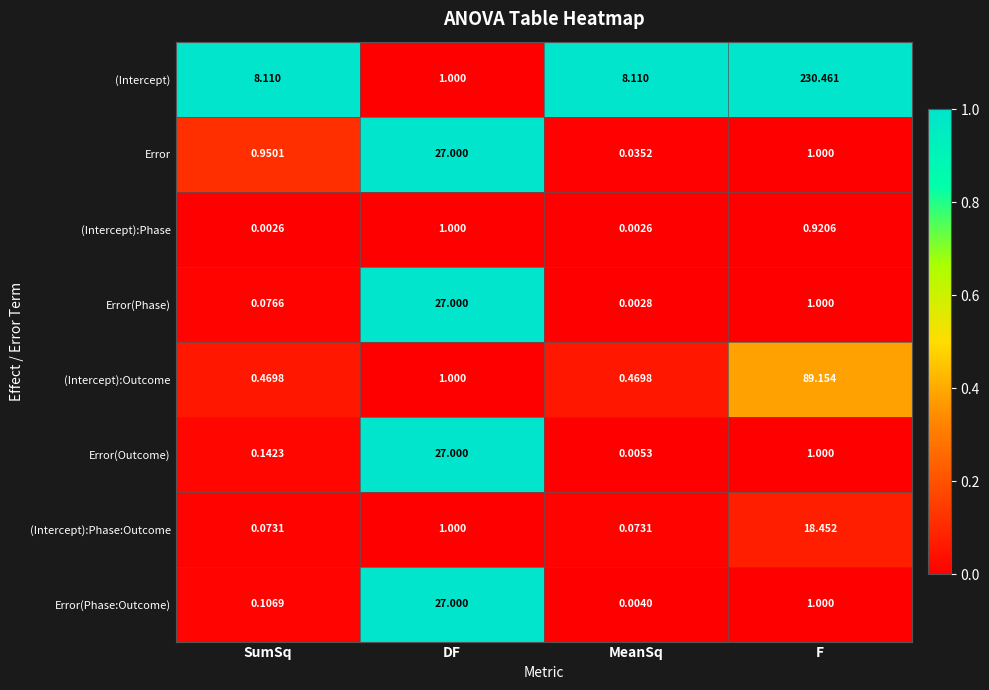

Which label corresponds to the largest value in the chart?

F